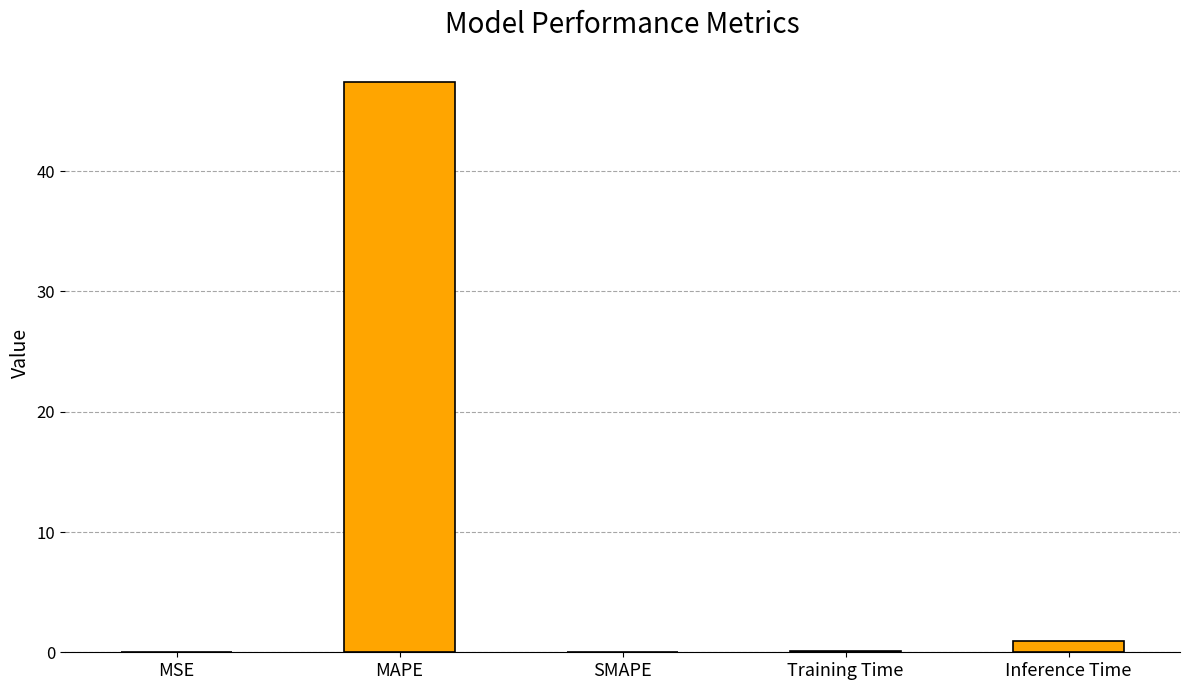

What is the maximum value shown in the chart?

47.4